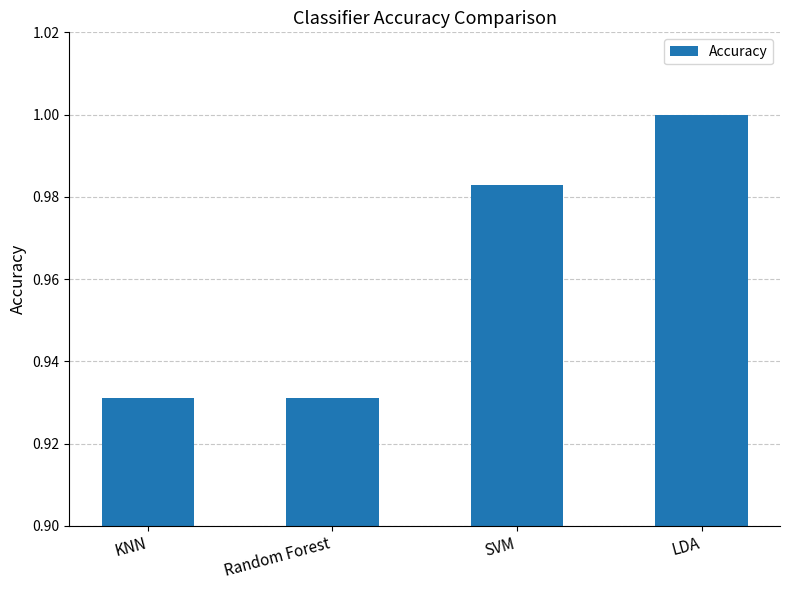

Which label corresponds to the largest value in the chart?

LDA